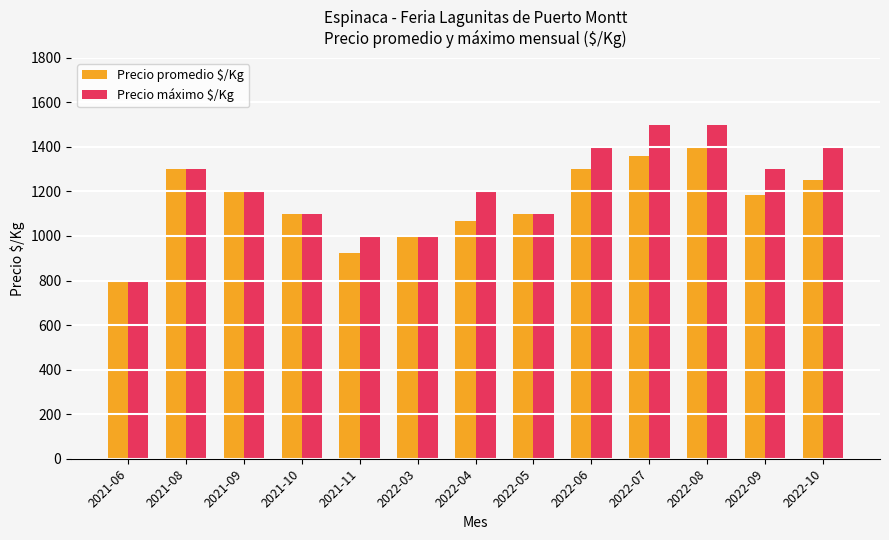

True or false: Precio promedio $/Kg has a value of 925 at 2021-11.

True